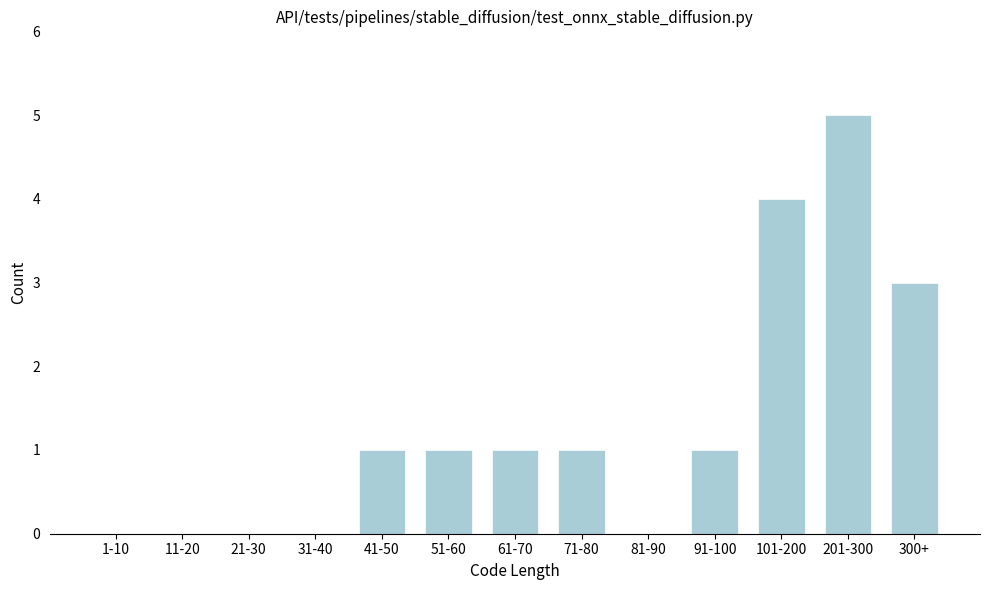

Reading left to right, transcribe all the data shown in this chart.

1-10=0	11-20=0	21-30=0	31-40=0	41-50=1	51-60=1	61-70=1	71-80=1	81-90=0	91-100=1	101-200=4	201-300=5	300+=3